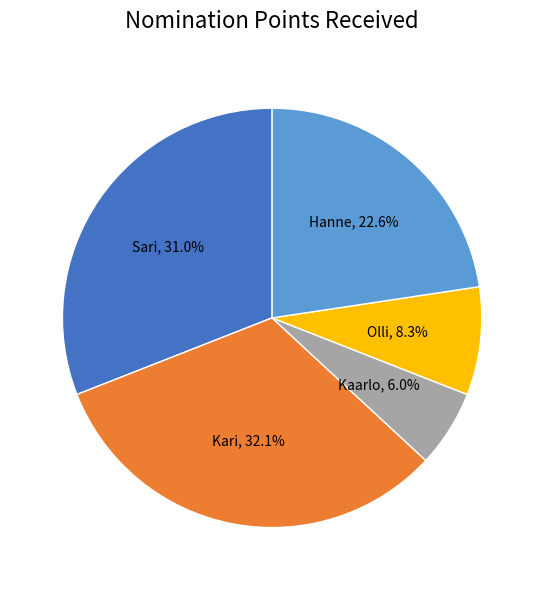

What is the ratio of the value at Hanne to the value at Kari?

0.7